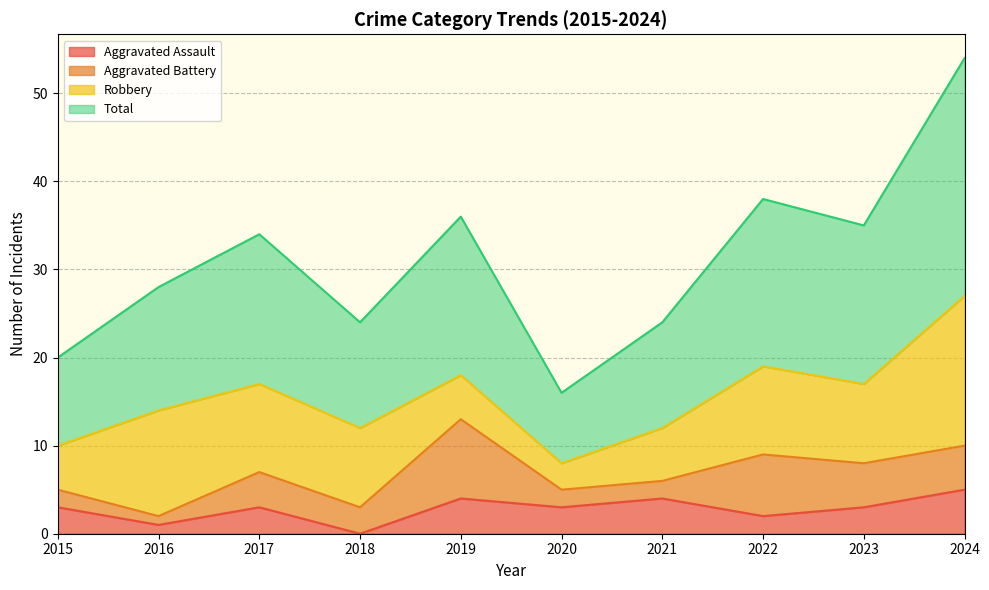

What are all the series names shown in the legend?

Aggravated Assault, Aggravated Battery, Robbery, Total